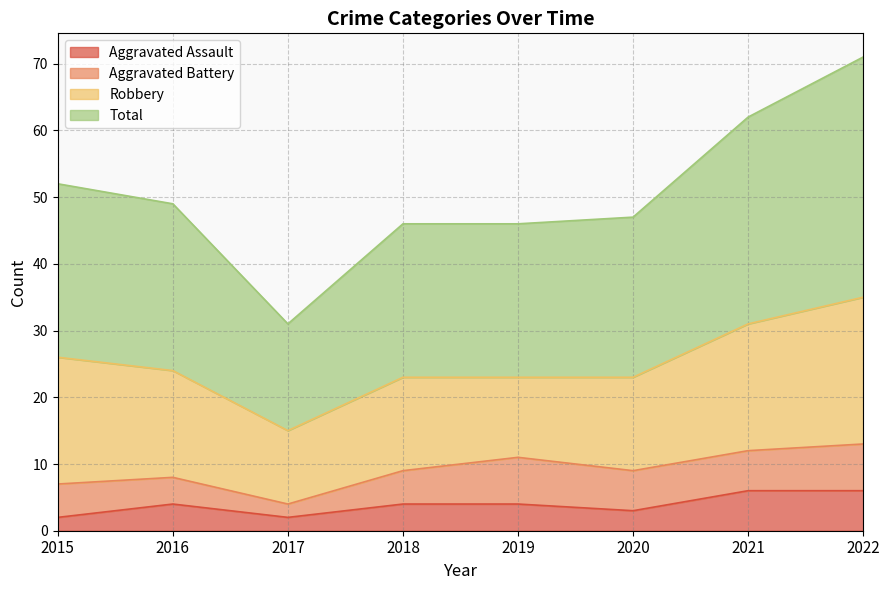

The Aggravated Assault series shows 4 at 2019. True or false?

True